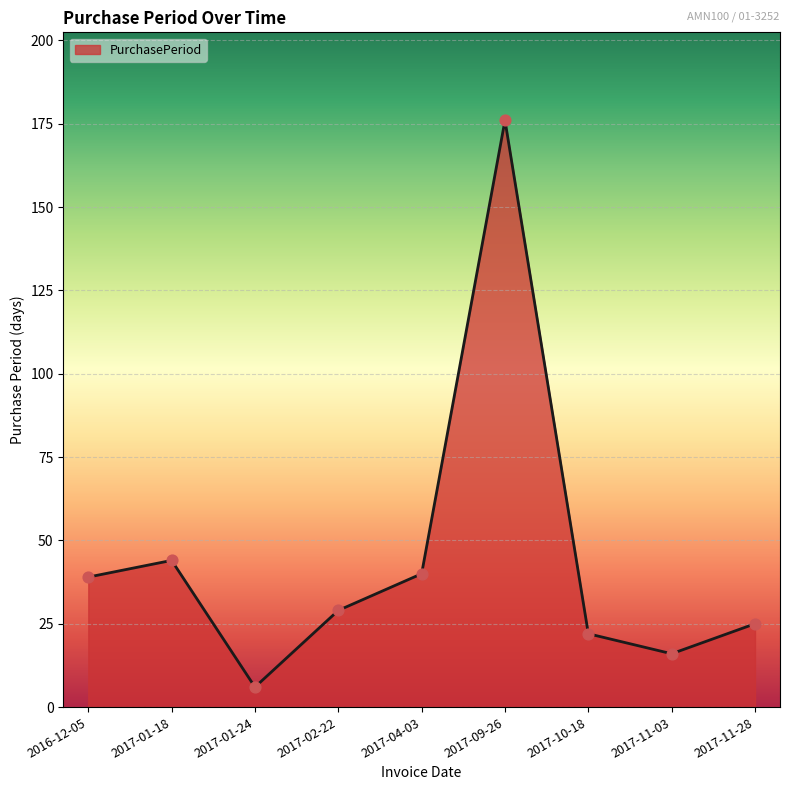

Which has a higher value, 2017-10-18 or 2017-01-24?

2017-10-18